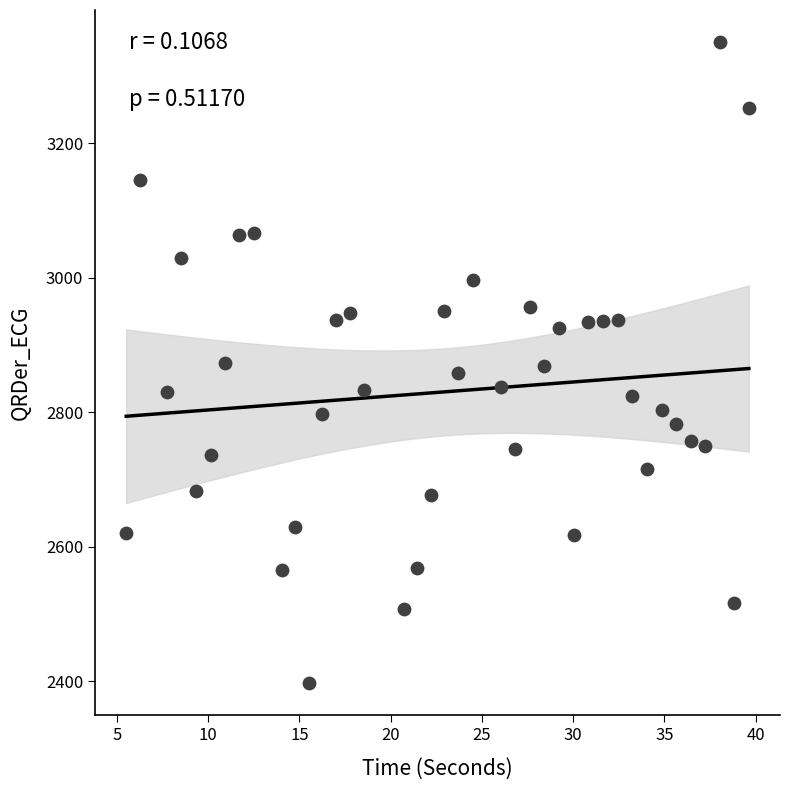

What is the range of Y values (max minus min)?

953.7